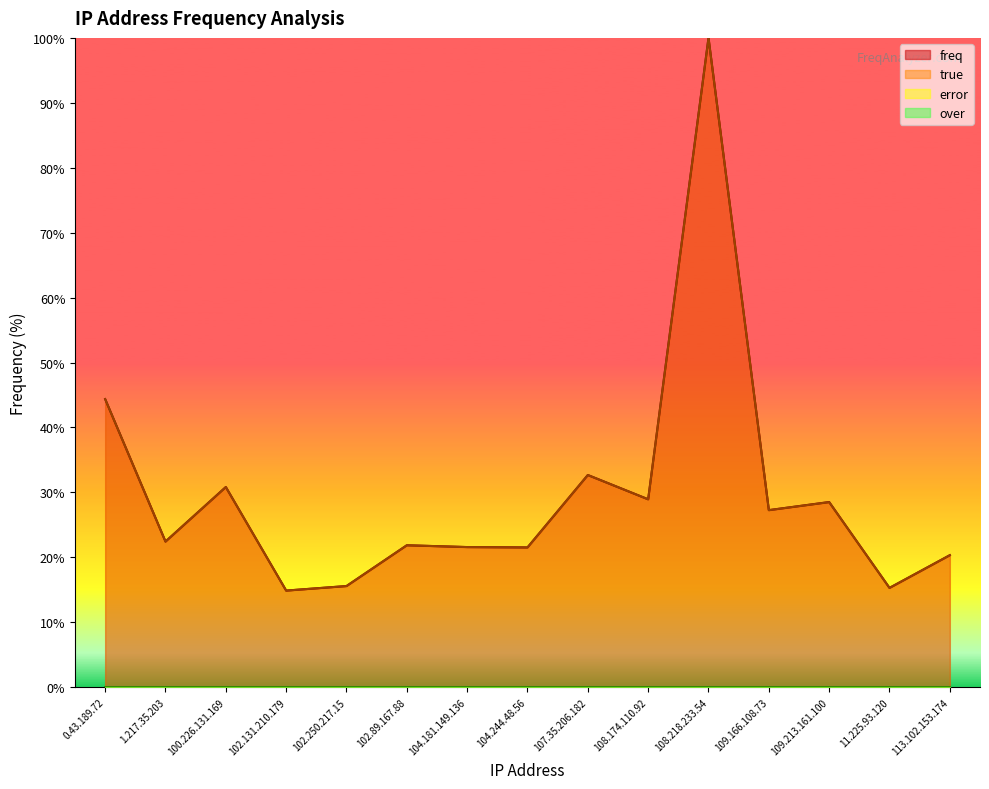

What is the highest value of the freq series?

100.0